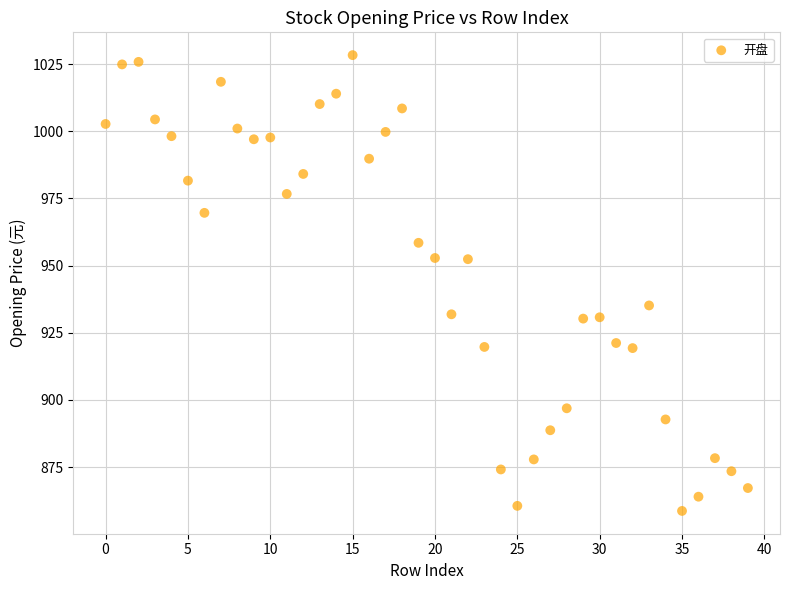

What is the range of Y values (max minus min)?

169.6